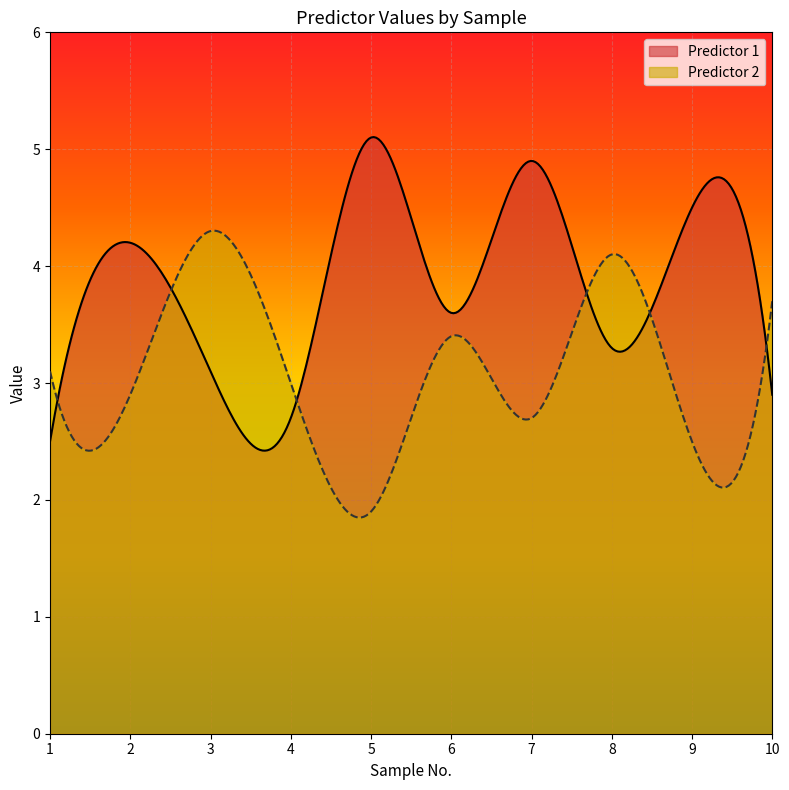

Reading left to right, list all the values displayed in this chart.

Predictor 1: 1=2.5	2=4.2	3=3.1	4=2.7	5=5.1	6=3.6	7=4.9	8=3.3	9=4.5	10=2.9
Predictor 2: 1=3.1	2=2.9	3=4.3	4=3.0	5=1.9	6=3.4	7=2.7	8=4.1	9=2.5	10=3.7